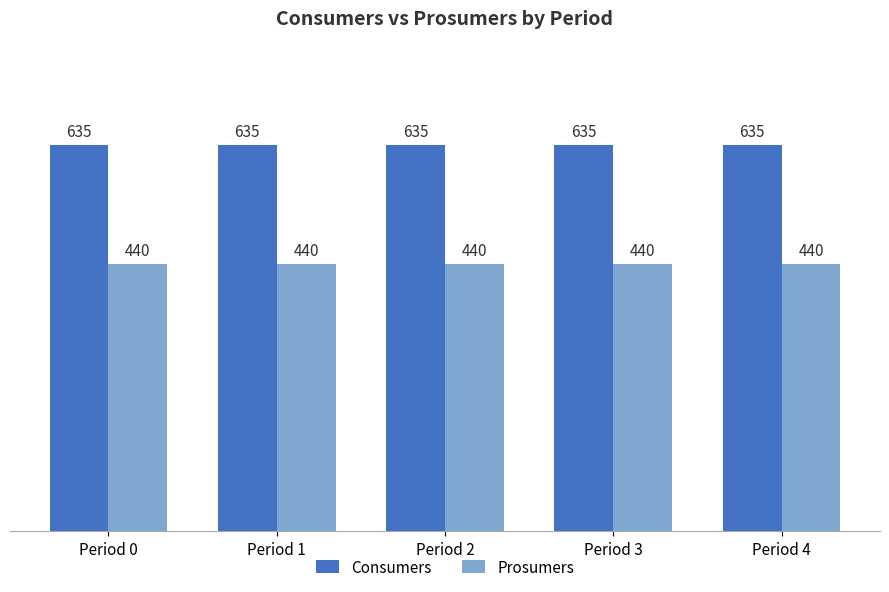

List the series in order of their peak value, lowest first.

Prosumers, Consumers